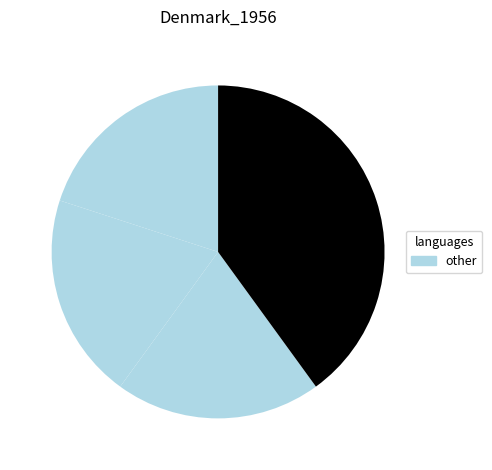

How many slices are in this pie chart?

4